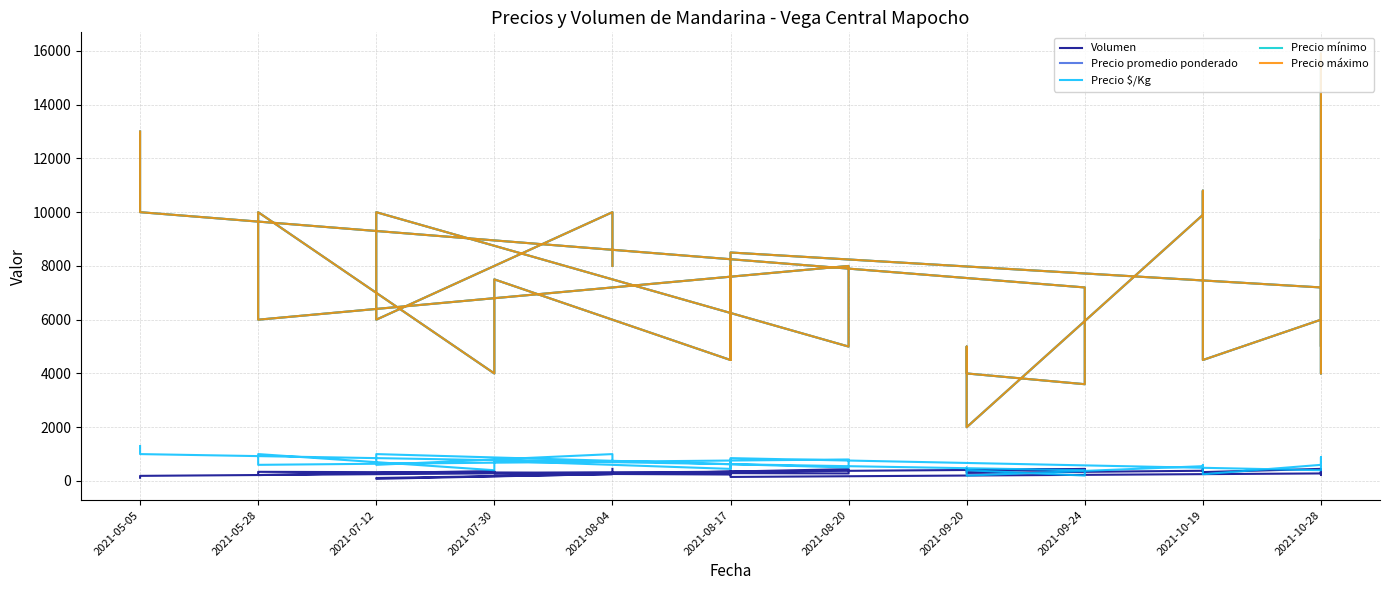

Which series has the largest range (max minus min)?

Precio promedio ponderado